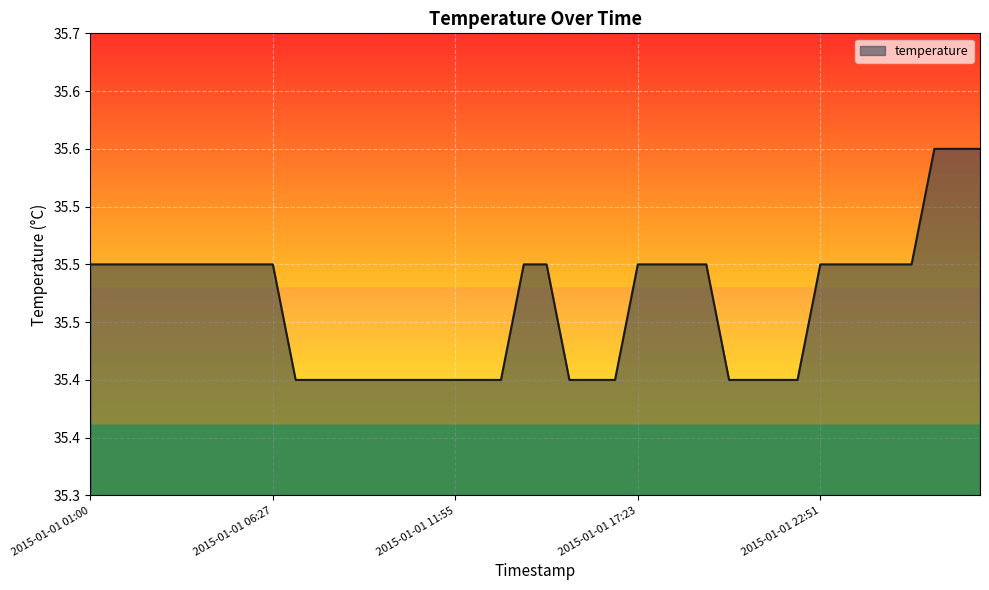

What is the label of the 10th point from the right?

2015-01-01 21:29